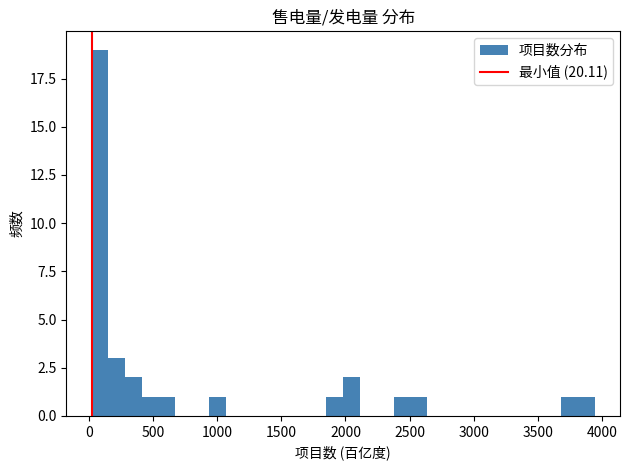

Around what value on the x-axis is the tallest bar? Give the approximate position of its centre, as read against the axis.

100